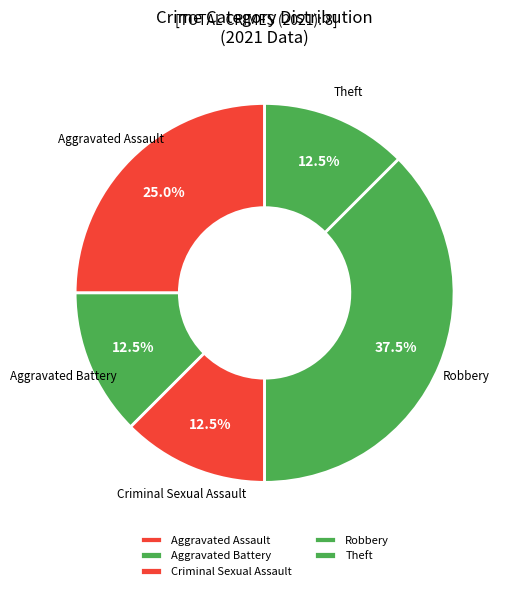

Is there any slice that represents more than half of the pie?

No